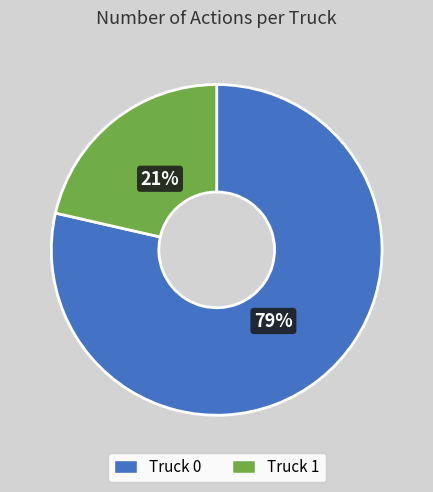

How many segments does this pie chart have?

2